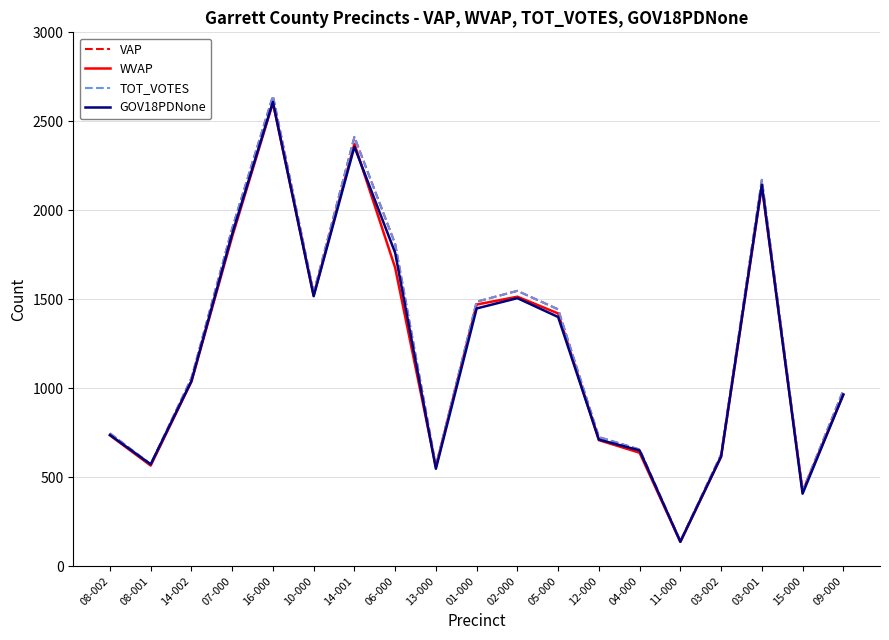

Does the chart have visible grid lines?

Yes